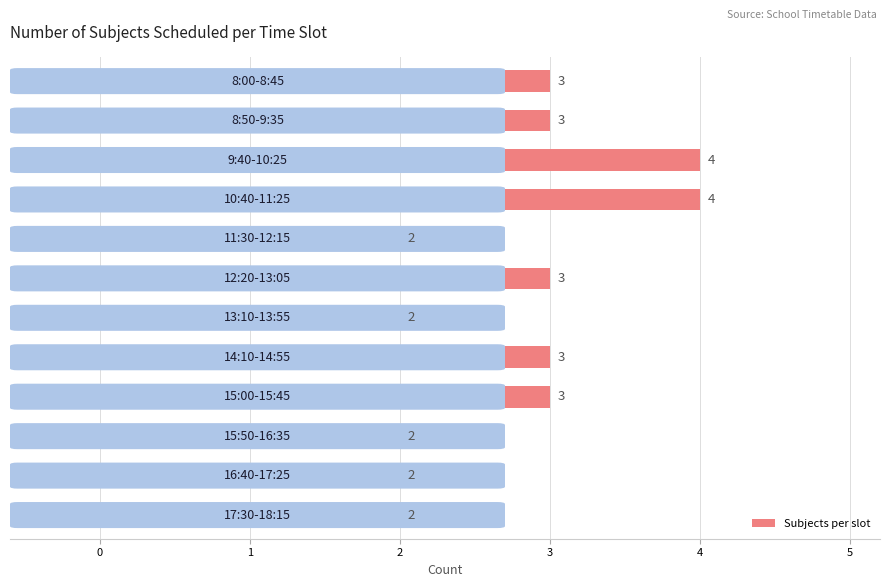

Reading bottom to top, what are all the values shown in this chart?

2	2	2	3	3	2	3	2	4	4	3	3